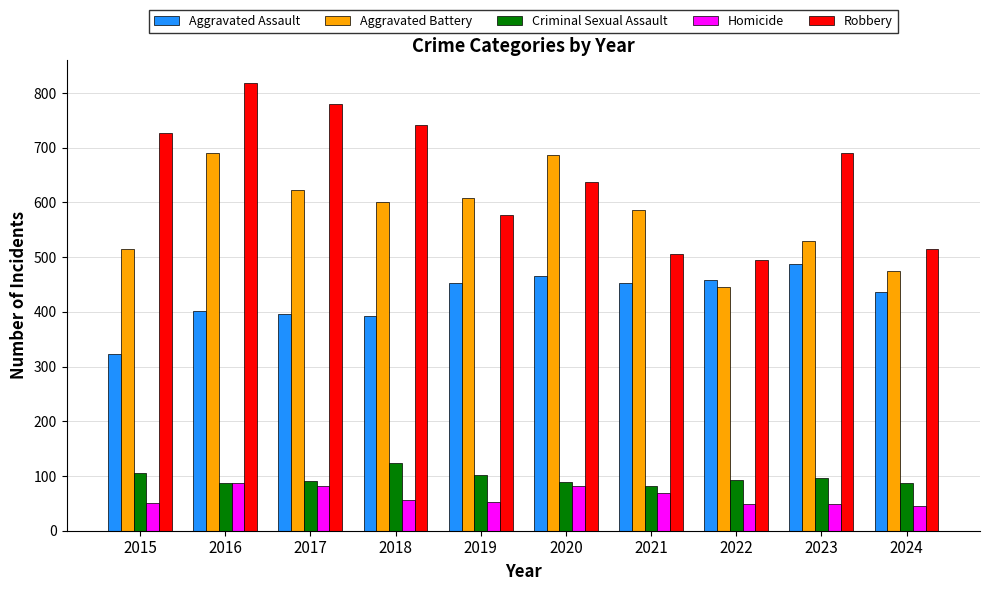

What are all the series names shown in the legend?

Aggravated Assault, Aggravated Battery, Criminal Sexual Assault, Homicide, Robbery